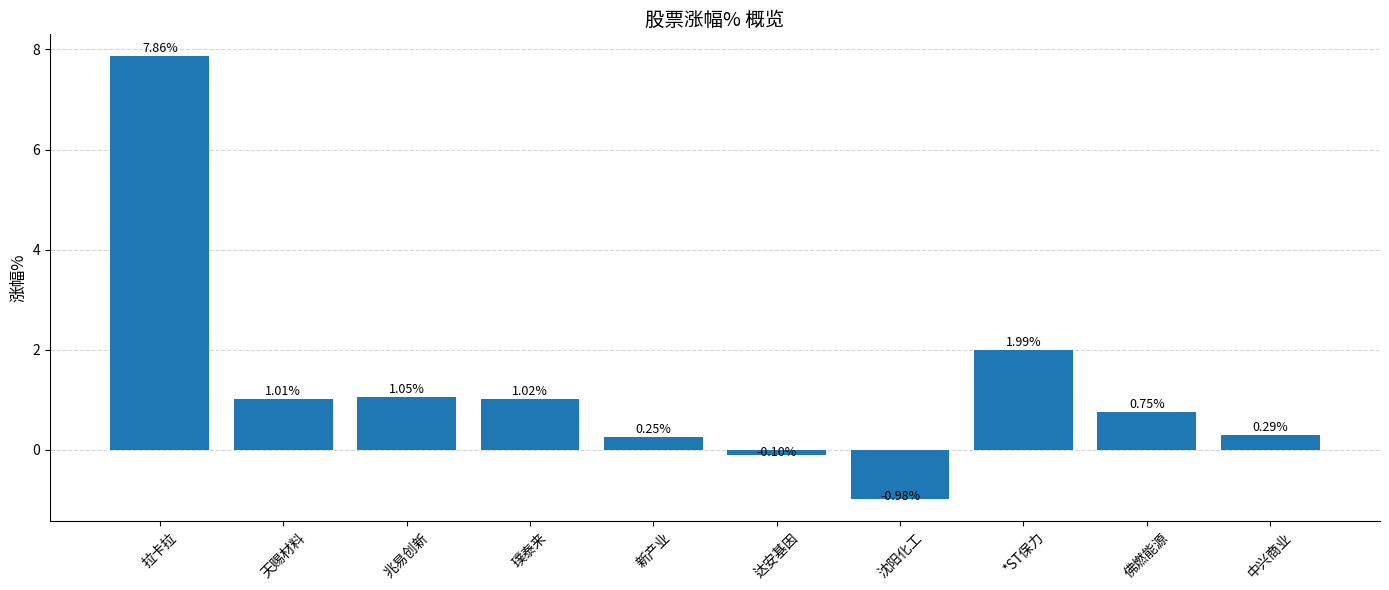

Rank the categories by value from lowest to highest.

沈阳化工, 达安基因, 新产业, 中兴商业, 佛燃能源, 天赐材料, 璞泰来, 兆易创新, *ST保力, 拉卡拉